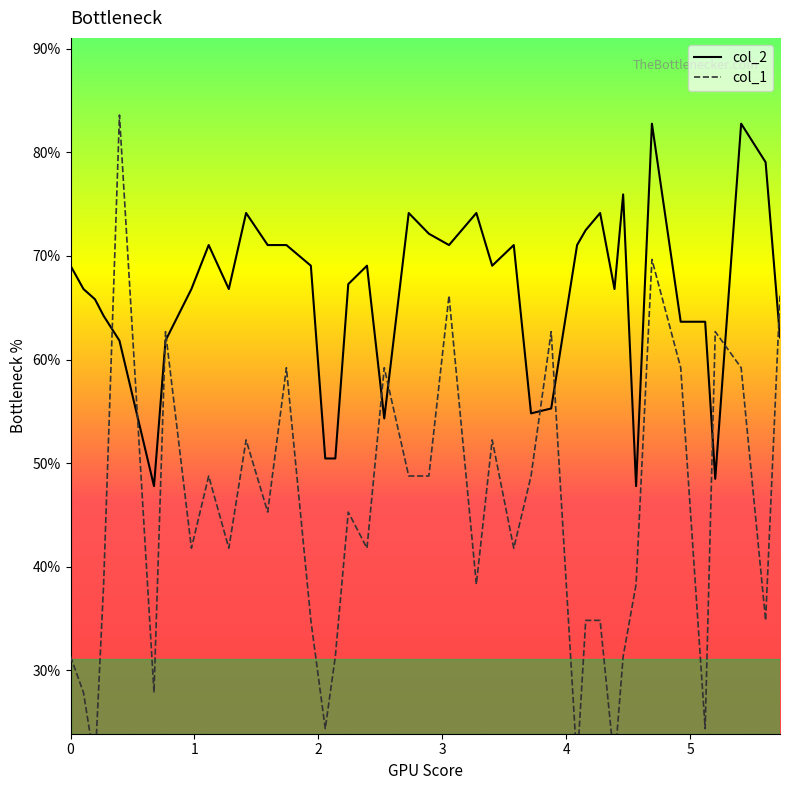

What is the minimum value for col_2?

47.8